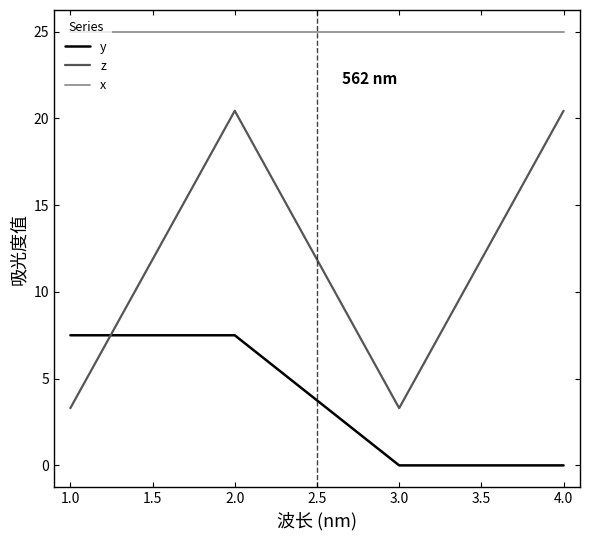

What position from the right is 4.0?

1